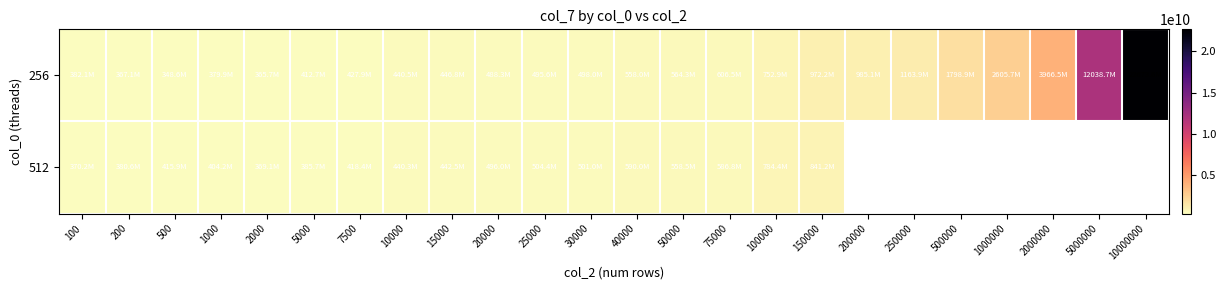

What is the difference between the maximum and minimum values in the 256 series?

22325061687.0